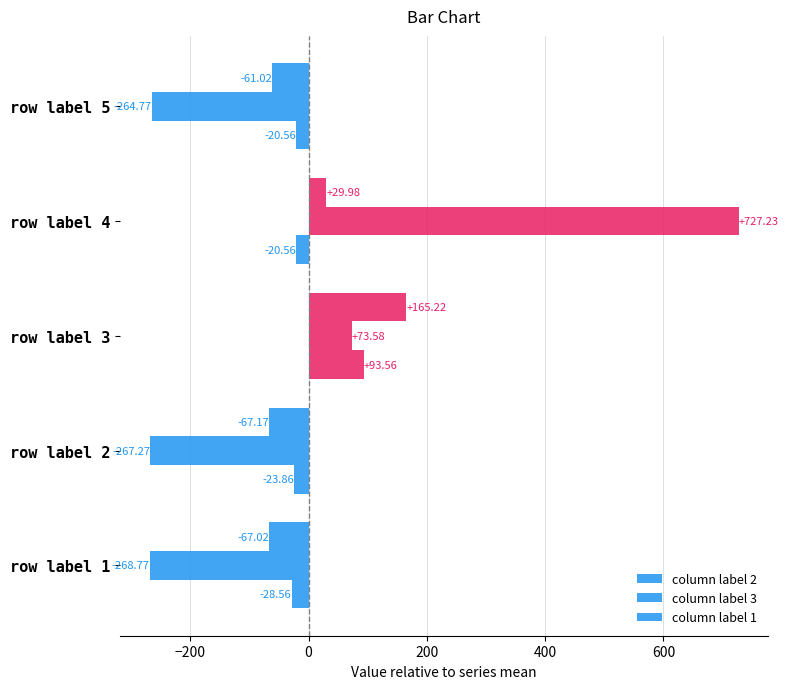

What is the minimum value shown in the chart?

-268.8